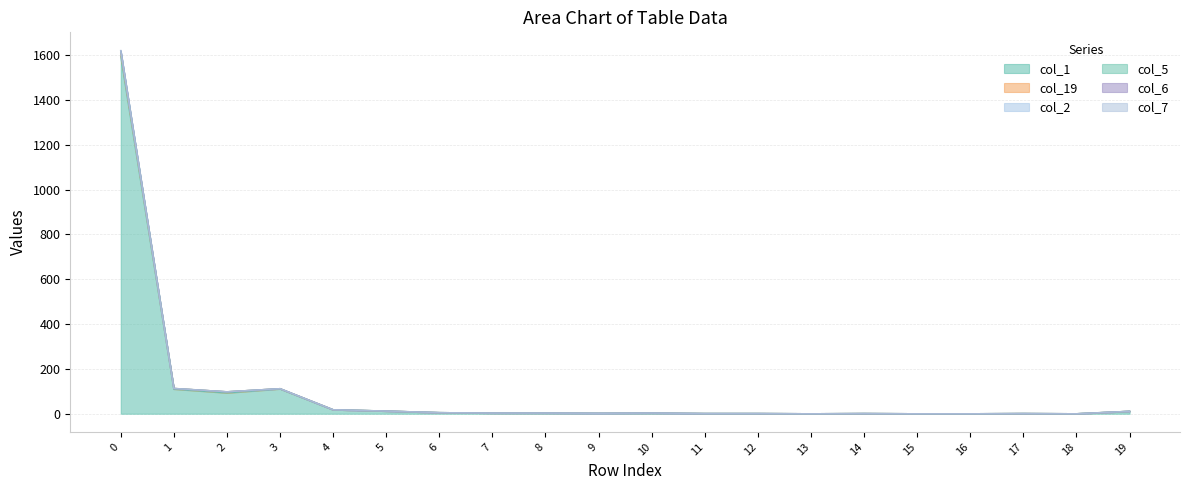

What is the difference between the col_6 values at 7 and 4?

15